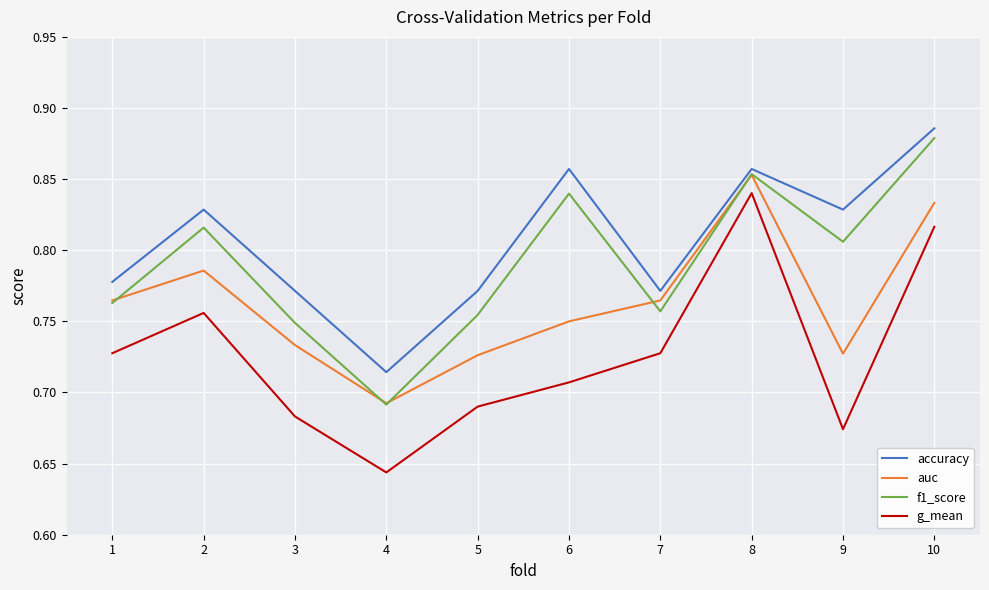

Rank the series by their maximum value, from lowest to highest.

g_mean, auc, f1_score, accuracy